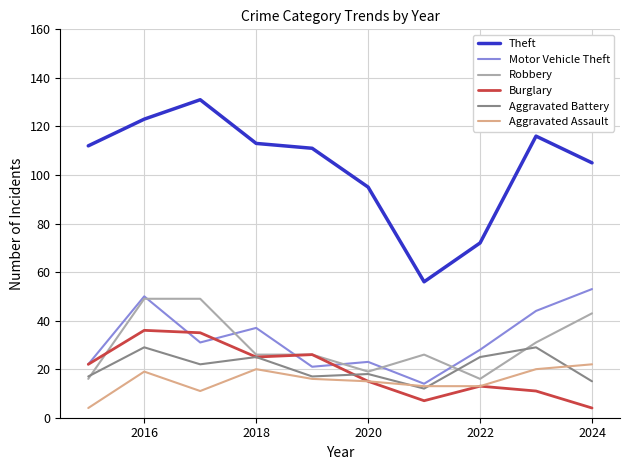

Which series has the widest spread of values?

Theft